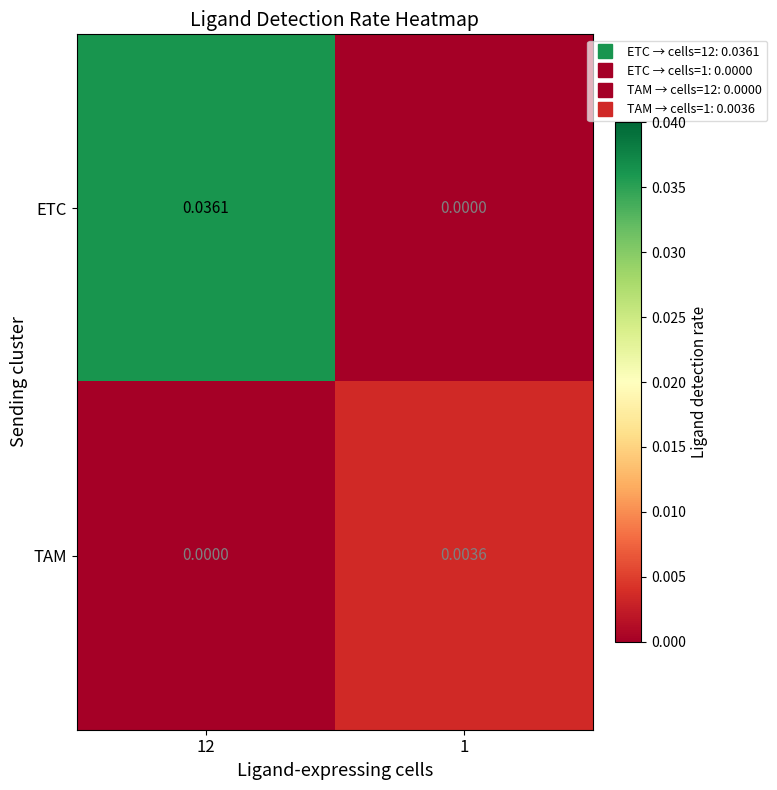

Rank the series by their average value, from highest to lowest.

ETC, TAM